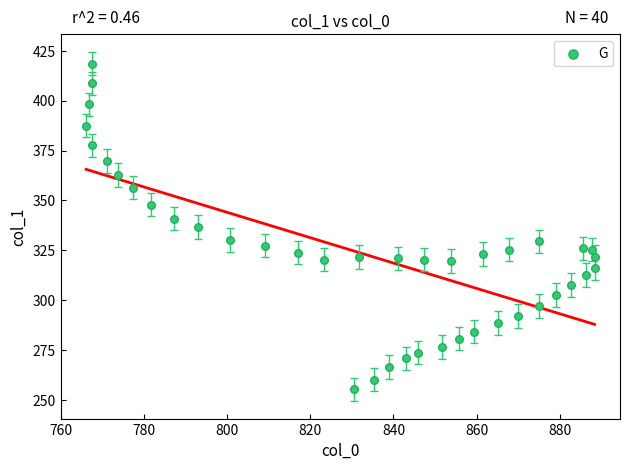

What is the range of X values (max minus min)?

122.3